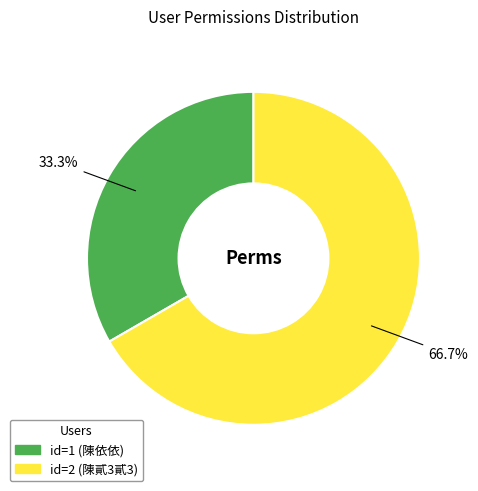

Is there any slice that represents more than half of the pie?

Yes